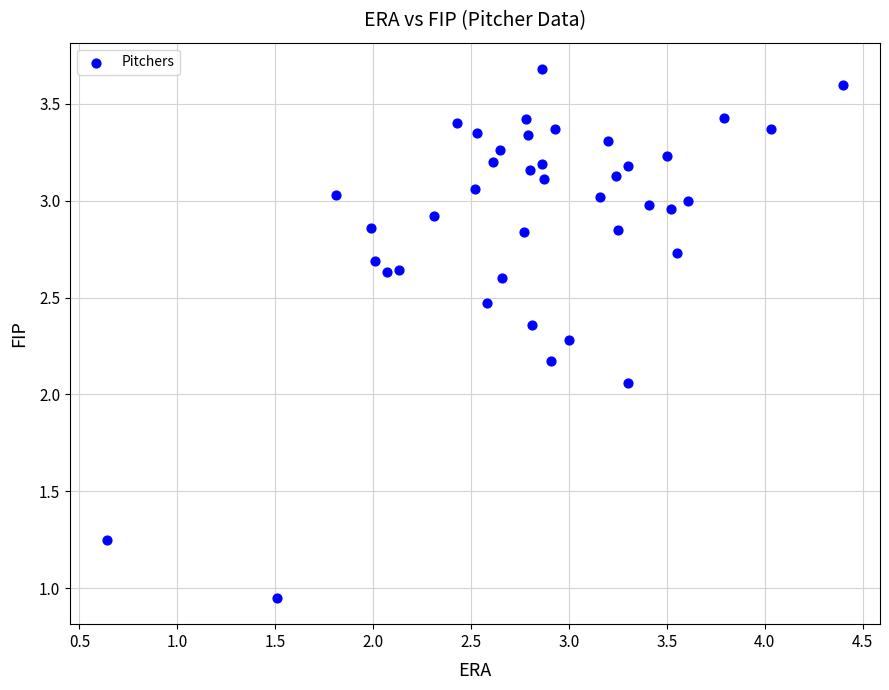

What is the range of Y values (max minus min)?

2.7